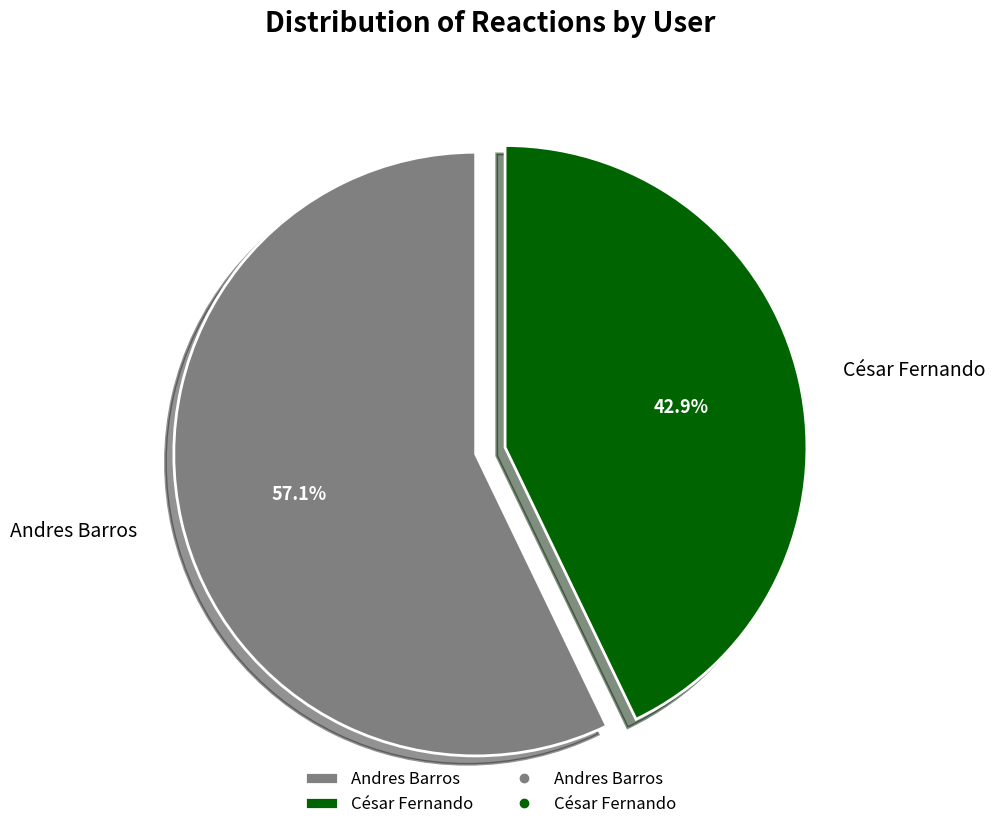

What percentage is the César Fernando slice, to the nearest percent?

43%